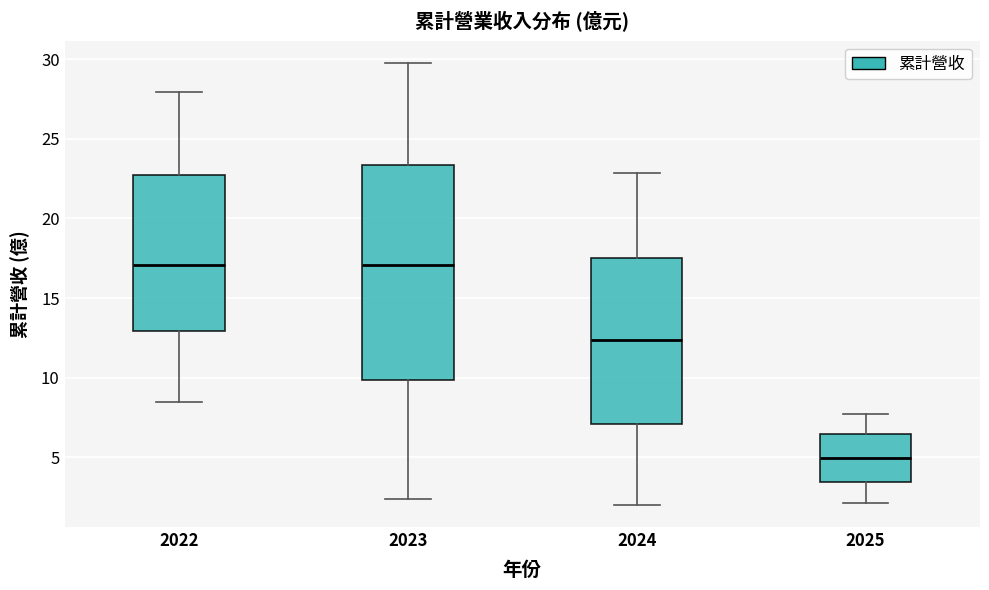

Reading left to right, read every box against the y-axis: the position of its median line, the range the box covers, and the ends of its whiskers. The values are not printed on the chart, so give them approximately, as read against the axis.

2022: median 17.0, box 13.0 to 22.5, whiskers 8.5 to 28.0
2023: median 17.0, box 10.0 to 23.5, whiskers 2.5 to 30.0
2024: median 12.5, box 7.0 to 17.5, whiskers 2.0 to 23.0
2025: median 5.0, box 3.5 to 6.5, whiskers 2.0 to 7.5